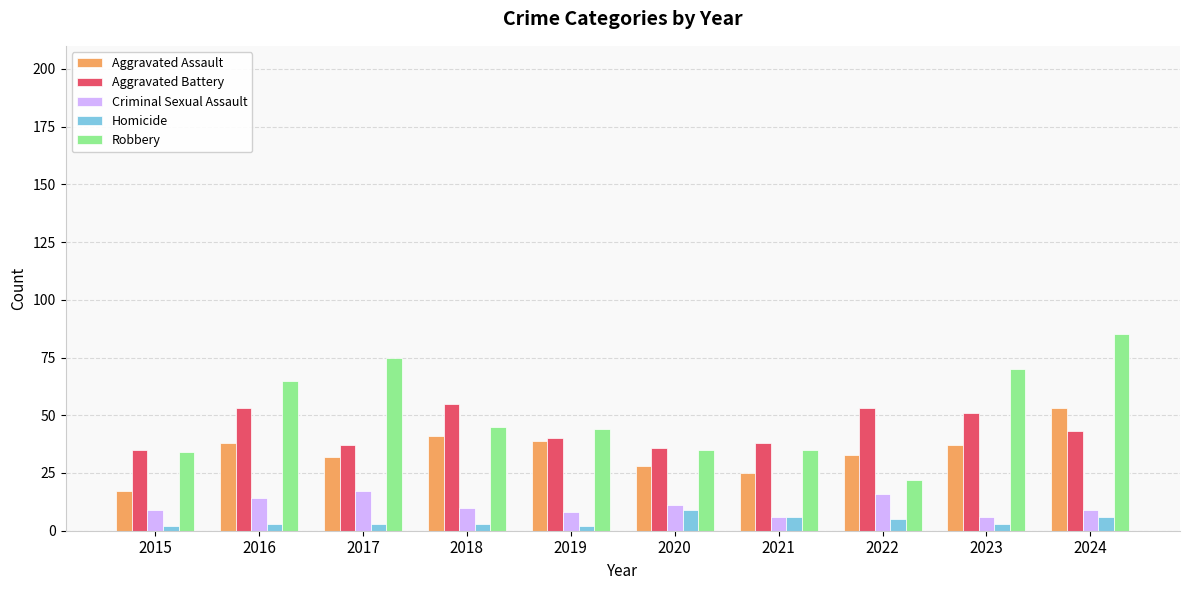

Which series changed the most between 2015 and 2019?

Aggravated Assault